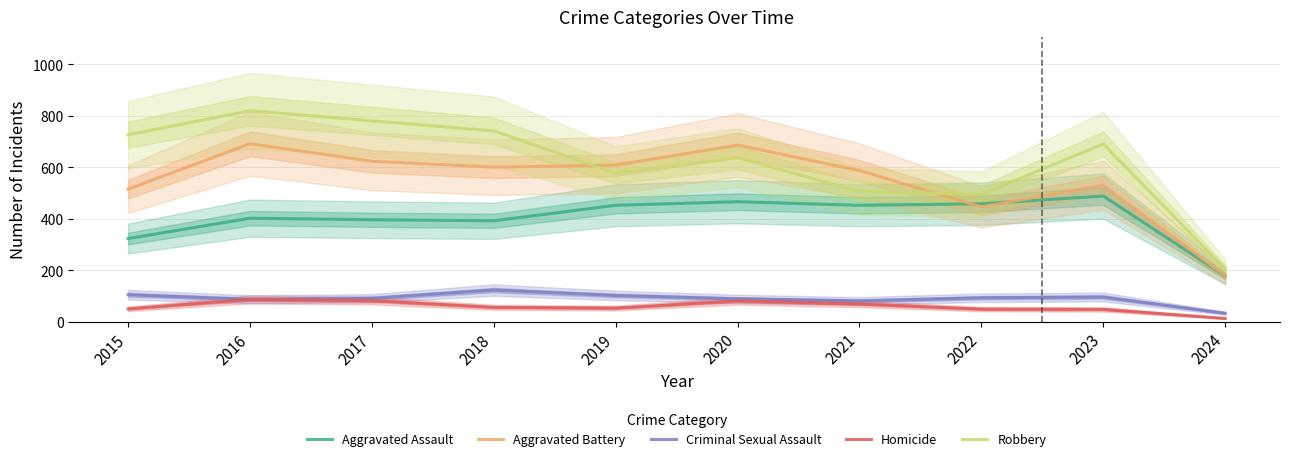

Reading left to right, list all the values displayed in this chart.

Aggravated Assault: 2015=323	2016=402	2017=396	2018=392	2019=452	2020=466	2021=452	2022=458	2023=488	2024=178
Aggravated Battery: 2015=515	2016=691	2017=623	2018=600	2019=608	2020=686	2021=587	2022=446	2023=530	2024=179
Criminal Sexual Assault: 2015=105	2016=87	2017=91	2018=123	2019=102	2020=89	2021=81	2022=93	2023=96	2024=33
Homicide: 2015=50	2016=87	2017=82	2018=56	2019=53	2020=81	2021=69	2022=49	2023=48	2024=13
Robbery: 2015=726	2016=819	2017=780	2018=741	2019=577	2020=637	2021=506	2022=495	2023=690	2024=205